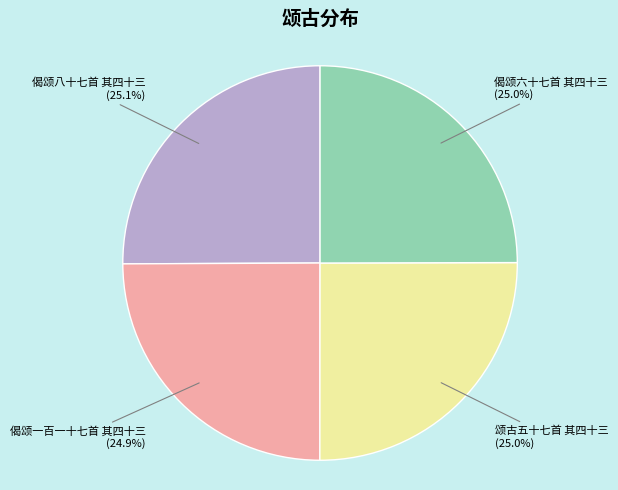

To the nearest percent, what percentage of the pie is 偈颂八十七首 其四十三?

25%